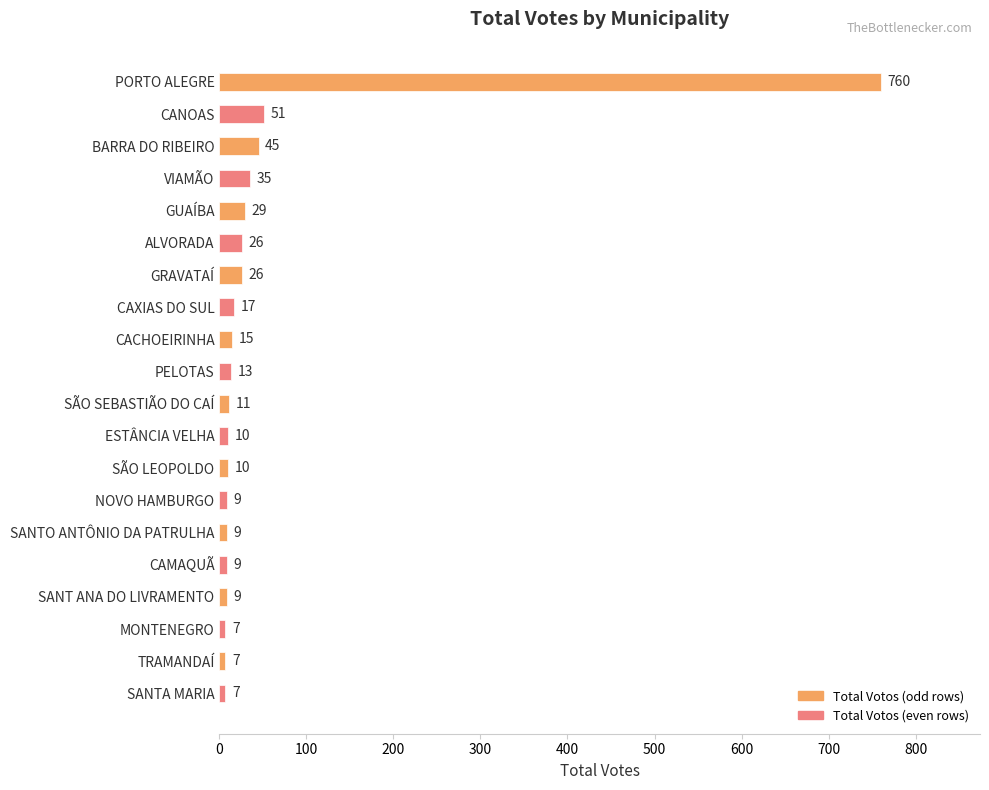

Reading top to bottom, transcribe all the data shown in this chart.

PORTO ALEGRE=760	CANOAS=51	BARRA DO RIBEIRO=45	VIAMÃO=35	GUAÍBA=29	ALVORADA=26	GRAVATAÍ=26	CAXIAS DO SUL=17	CACHOEIRINHA=15	PELOTAS=13	SÃO SEBASTIÃO DO CAÍ=11	ESTÂNCIA VELHA=10	SÃO LEOPOLDO=10	NOVO HAMBURGO=9	SANTO ANTÔNIO DA PATRULHA=9	CAMAQUÃ=9	SANT ANA DO LIVRAMENTO=9	MONTENEGRO=7	TRAMANDAÍ=7	SANTA MARIA=7